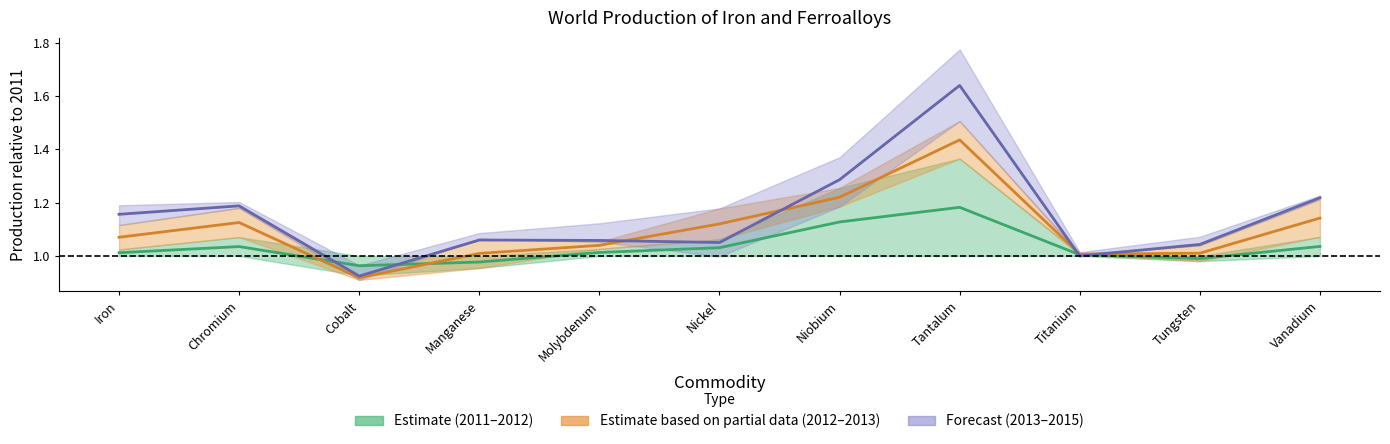

At which label does 2012–2013 mean first exceed 1?

Iron